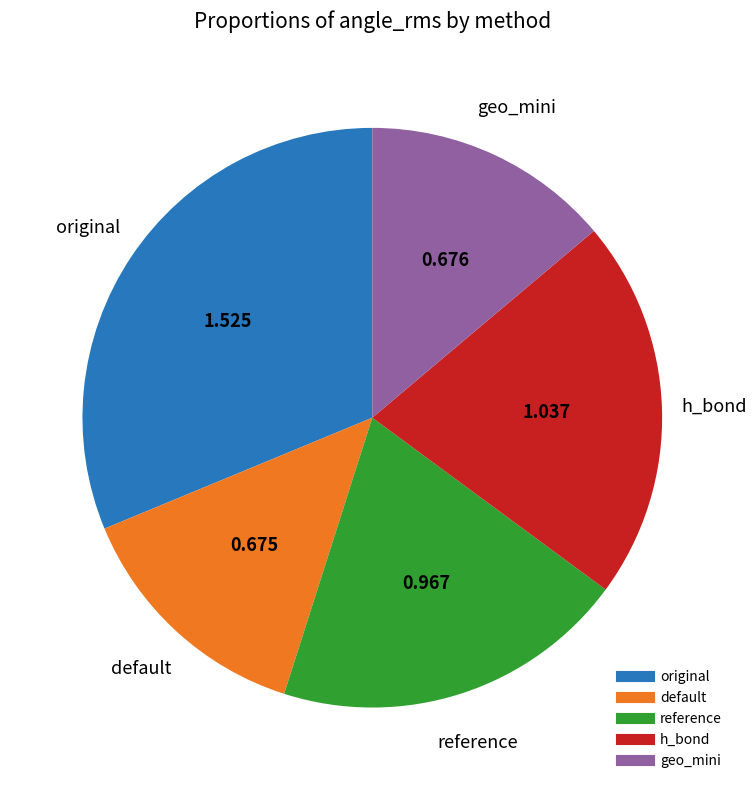

Is it true that geo_mini is 27% of the pie?

False